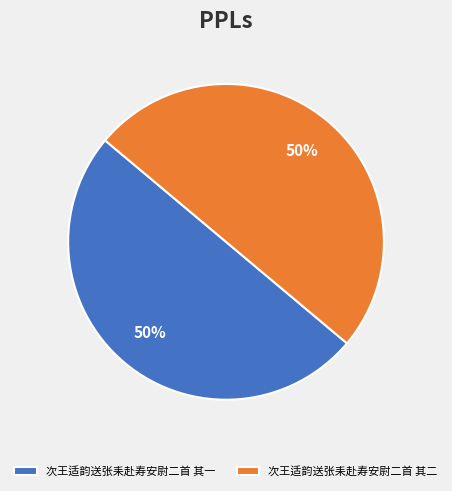

What is the ratio of the value at 次王适韵送张耒赴寿安尉二首 其二 to the value at 次王适韵送张耒赴寿安尉二首 其一?

1.0